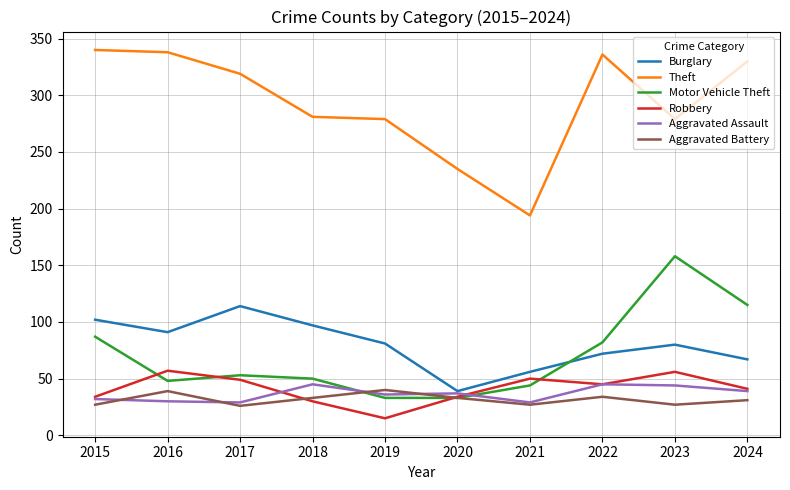

What is the difference between the highest and lowest values at 2022?

302